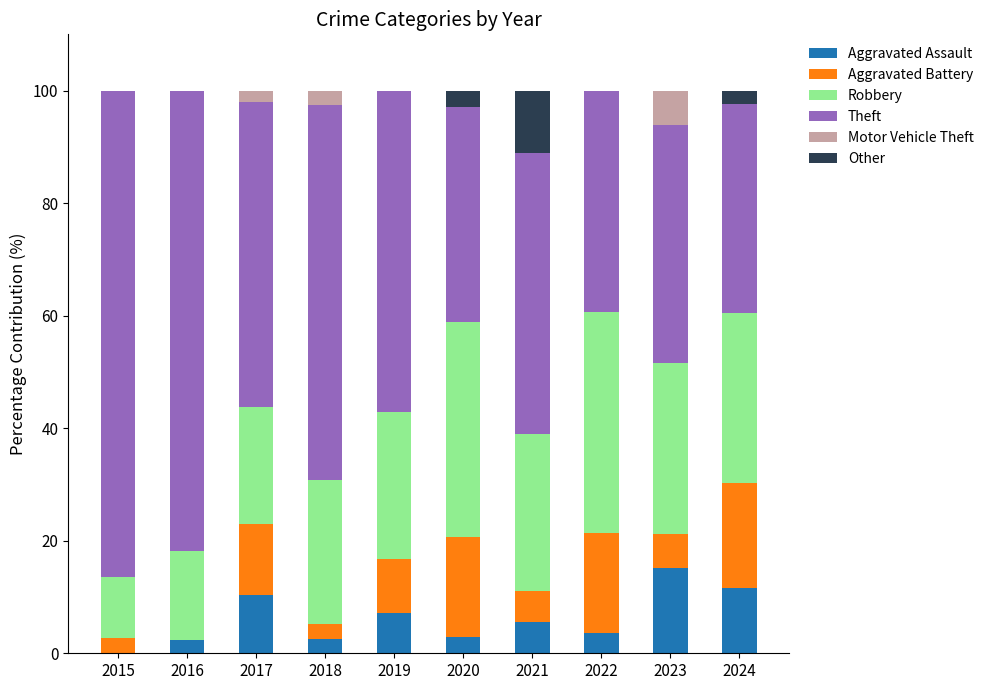

How many series are shown in this chart?

6